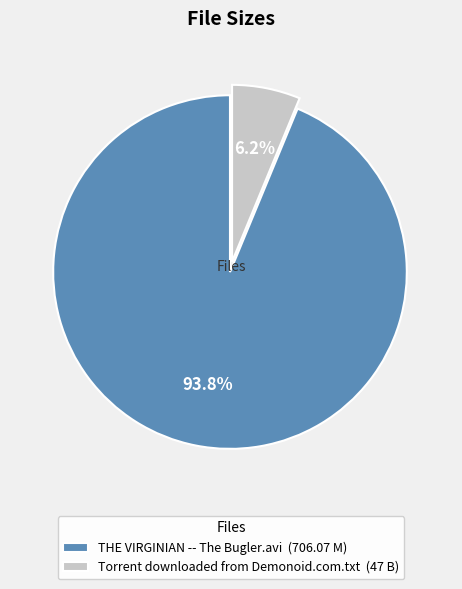

To the nearest percent, what portion does Torrent downloaded from Demonoid.com.txt represent?

6%